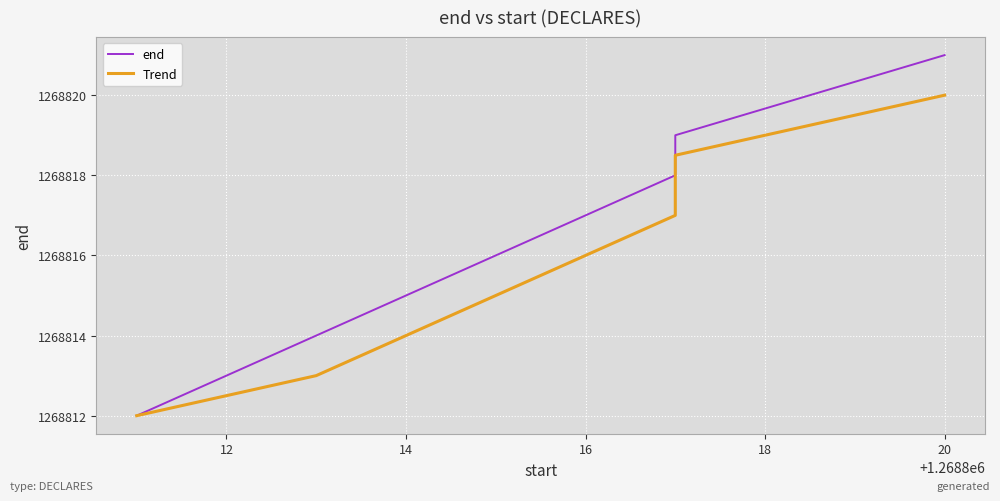

The Trend series shows 320551.0 at 12. True or false?

False